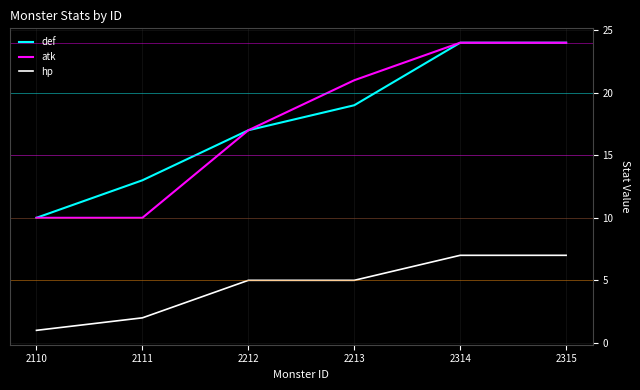

True or false: def has more than 2 interior local peaks.

False